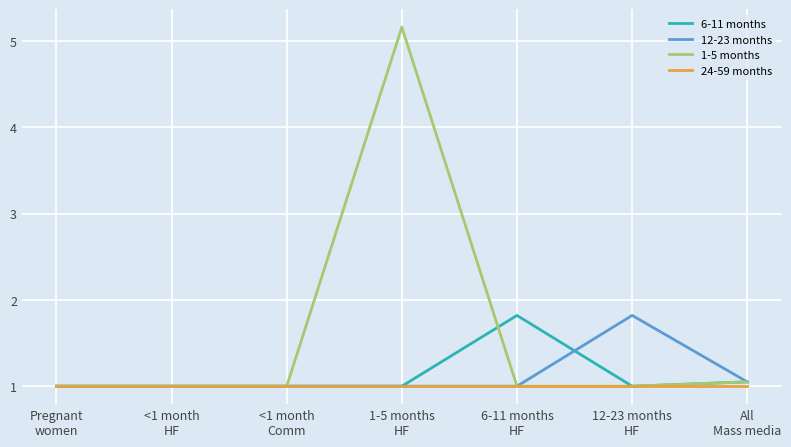

Is this an area chart (filled region under the line)?

No